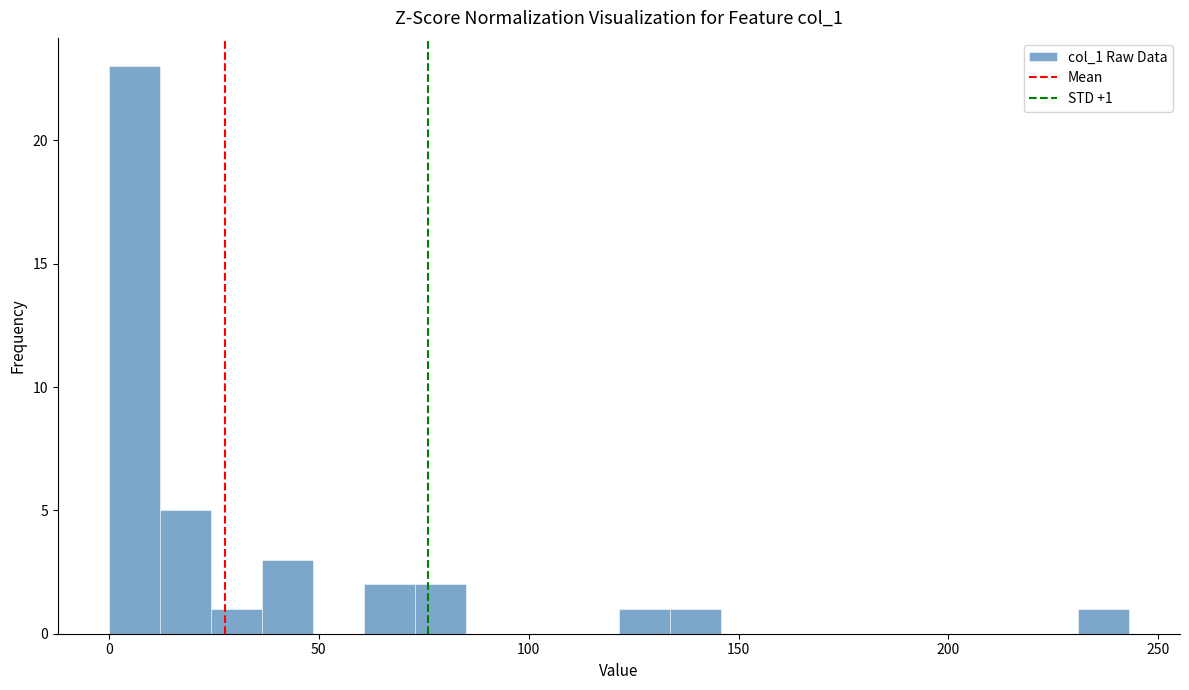

Around what value on the x-axis is the tallest bar? Give the approximate position of its centre, as read against the axis.

5